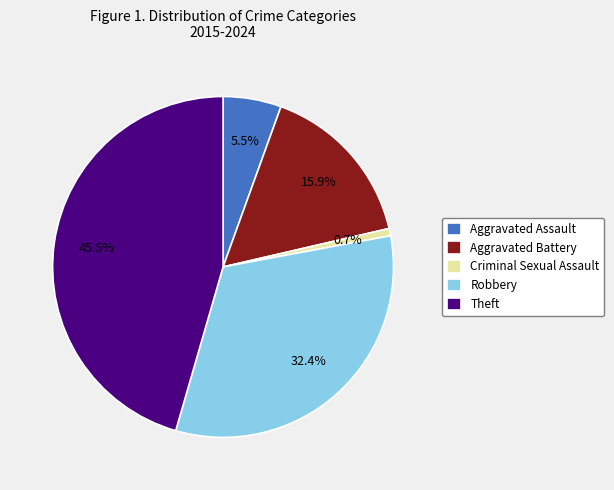

To the nearest percent, what is the average slice percentage?

20%